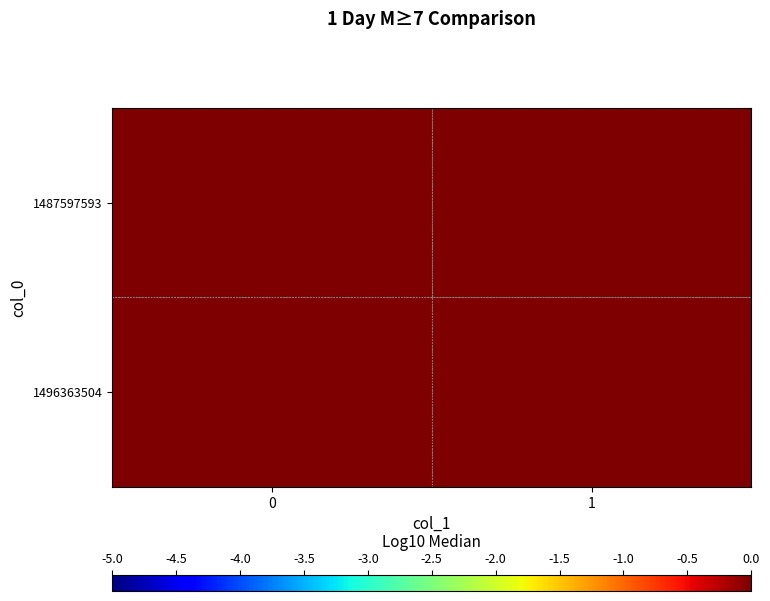

Which series has the largest range (max minus min)?

1496363504